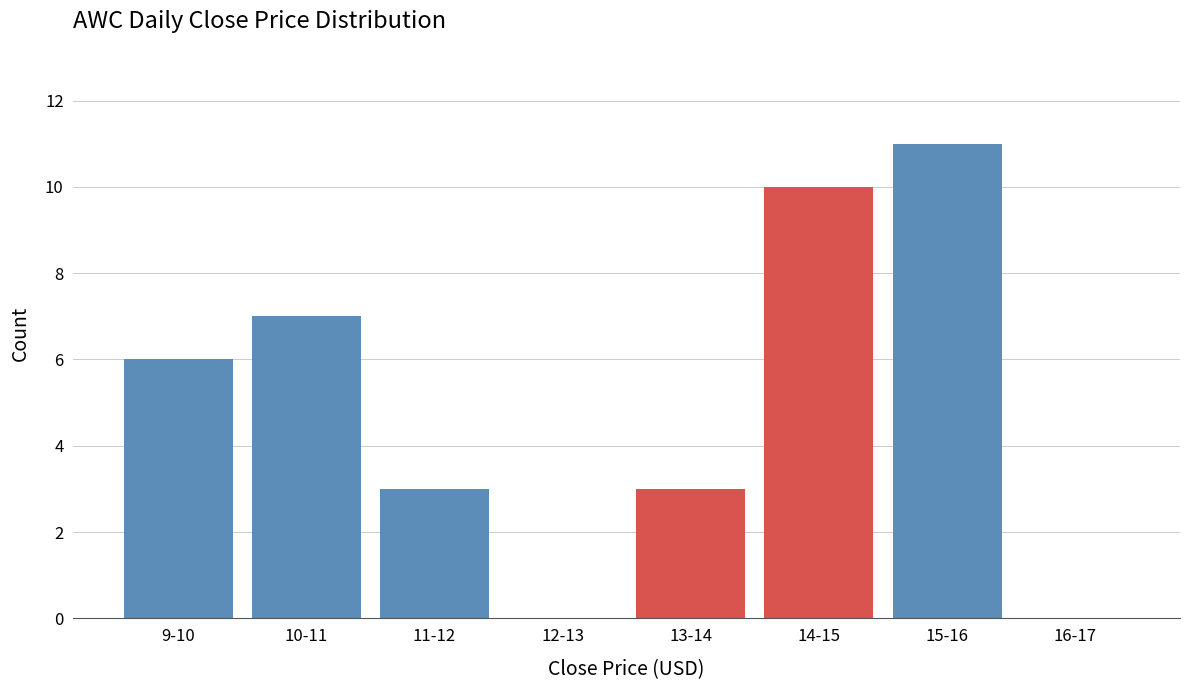

Reading left to right, list all the values displayed in this chart.

9-10=6	10-11=7	11-12=3	12-13=0	13-14=3	14-15=10	15-16=11	16-17=0